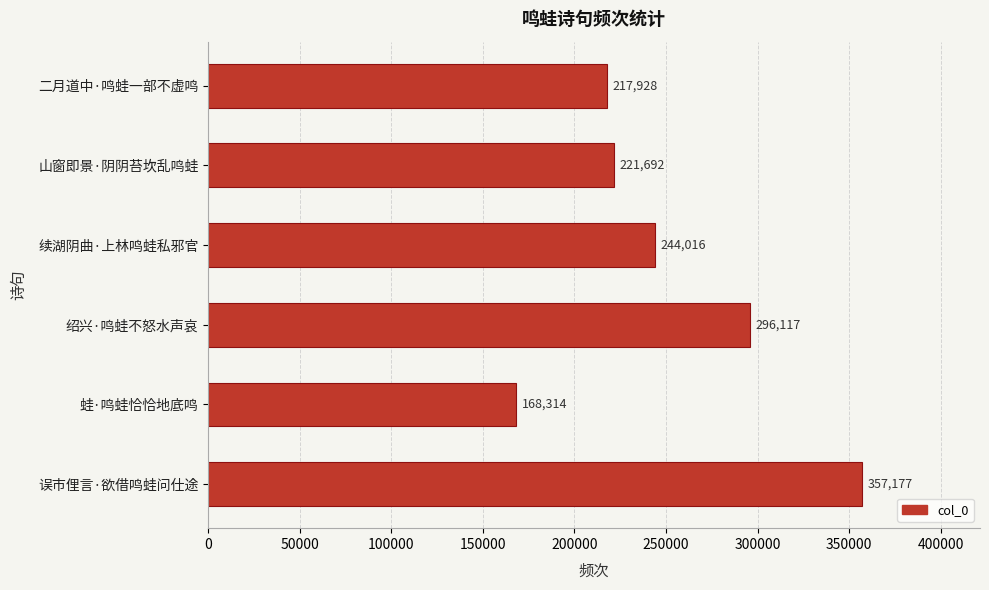

What is the greatest value displayed?

357177